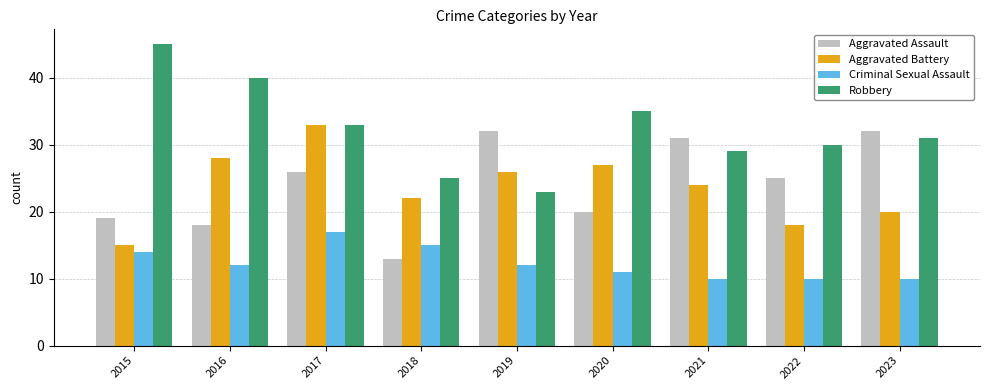

At how many categories does at least one series exceed 10?

9